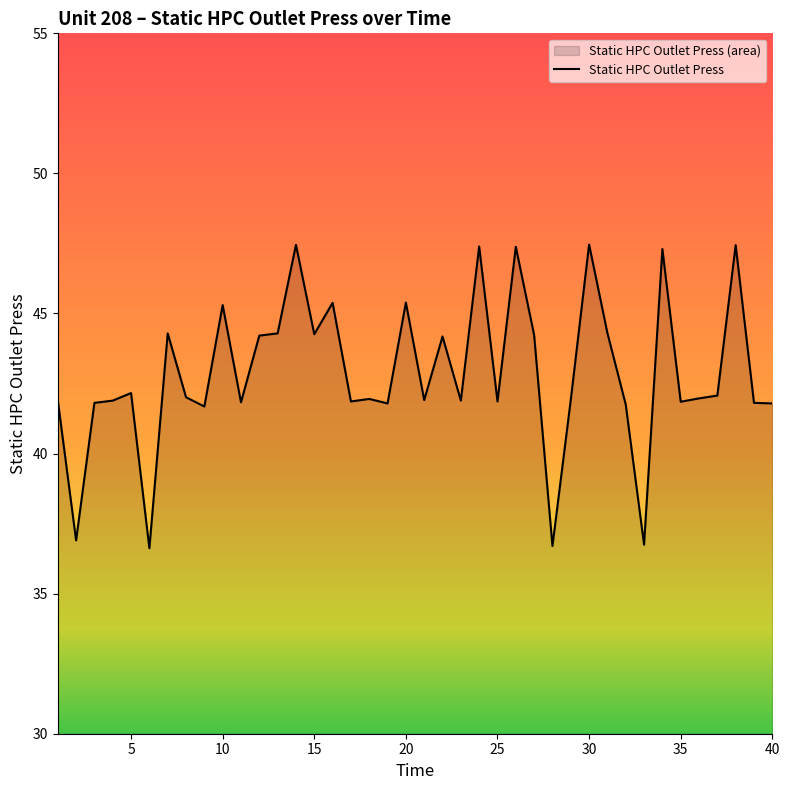

Does the chart display data point markers on the line(s)?

No